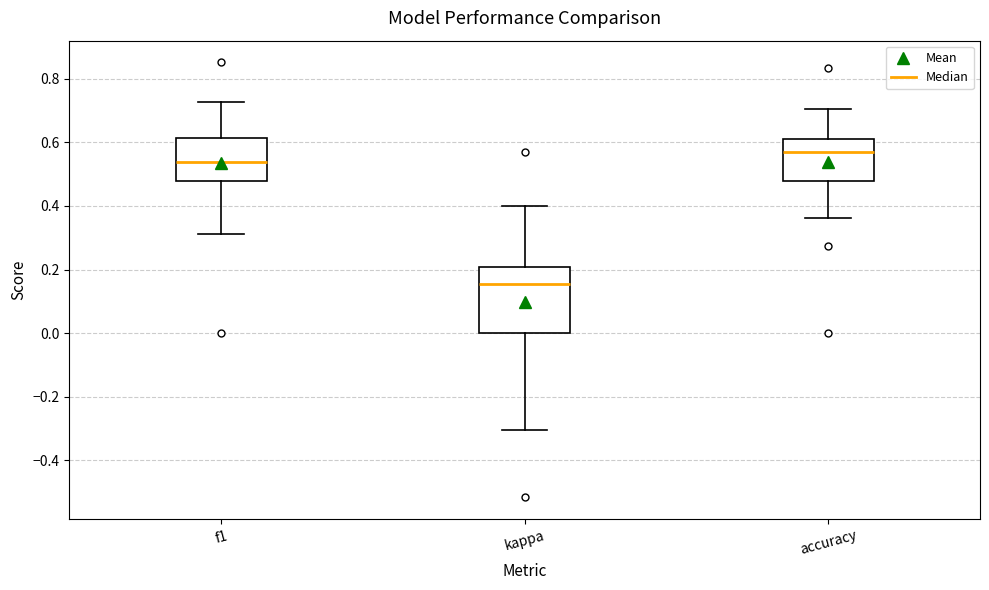

Comparing the boxes themselves (not the whiskers), which one is the tallest?

kappa